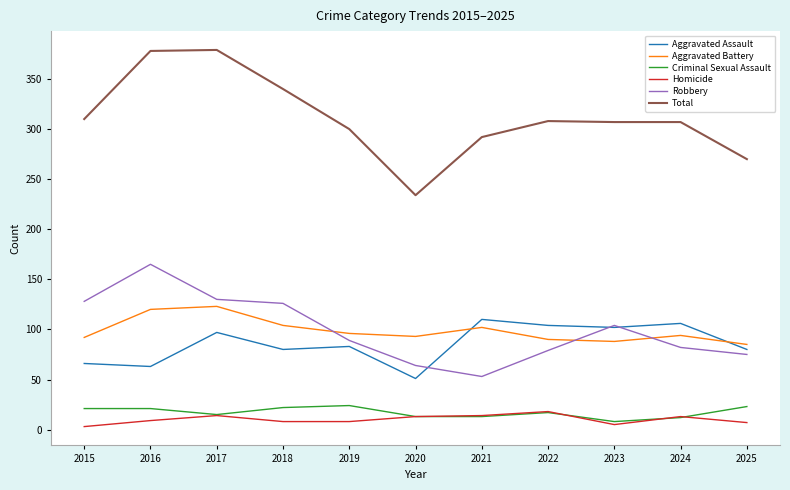

Which series has the widest spread of values?

Total